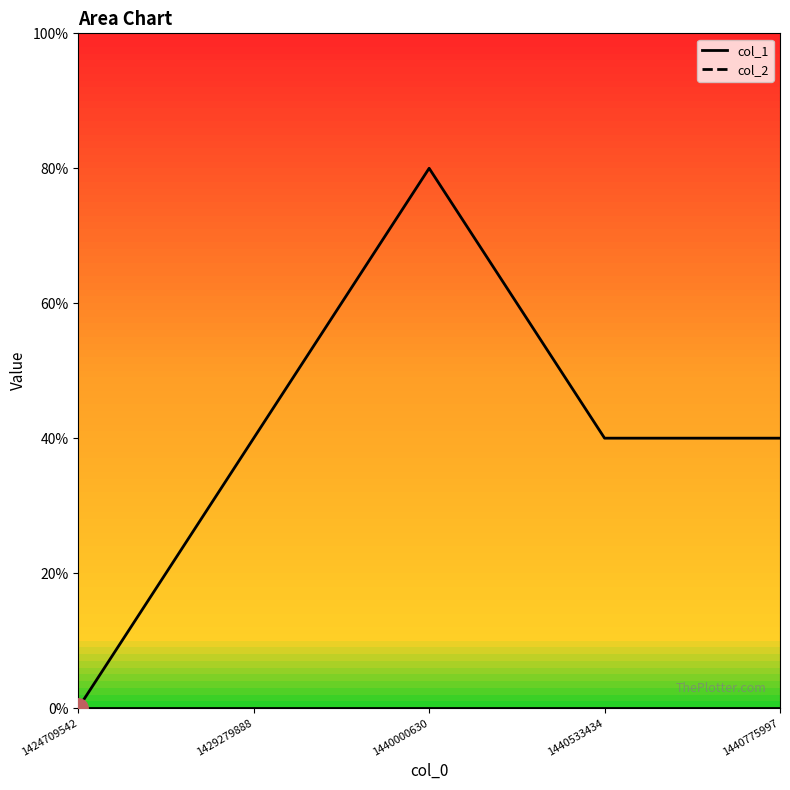

Where is the first local maximum?

1440000630